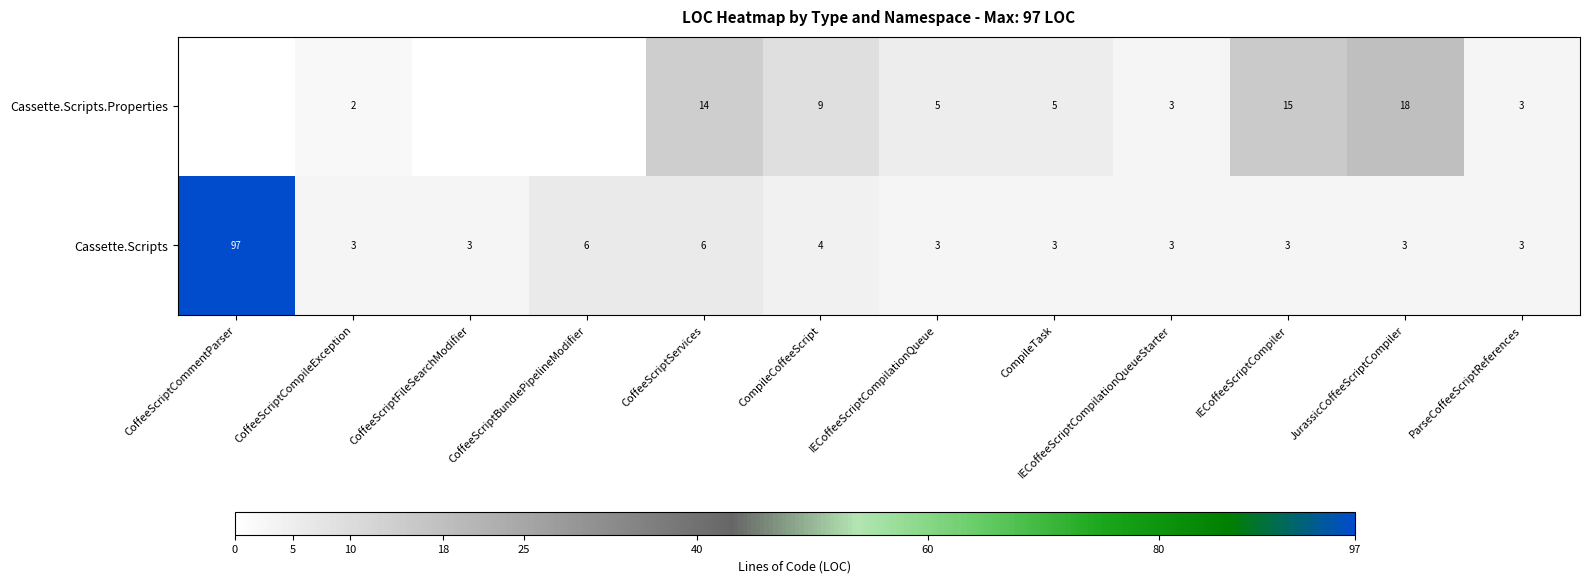

How many data points in Cassette.Scripts are above 3?

4